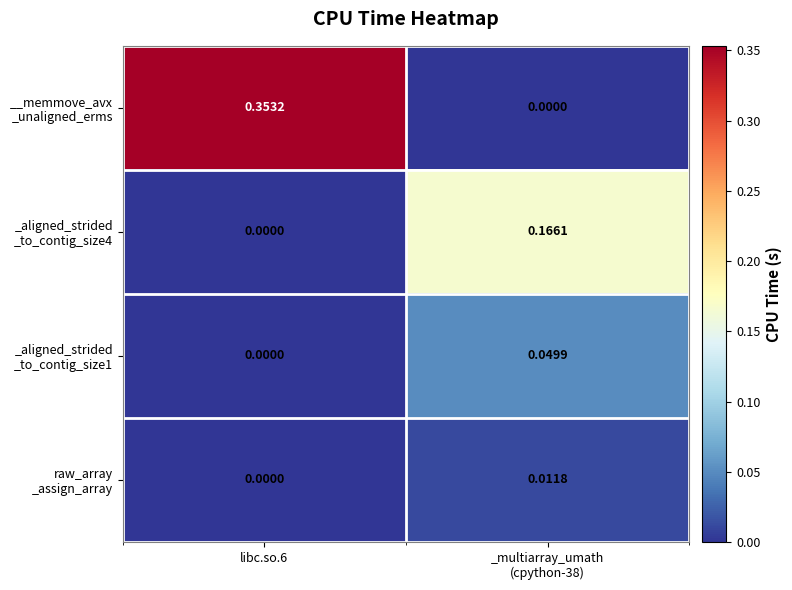

What is the total value across all series at libc.so.6?

0.4